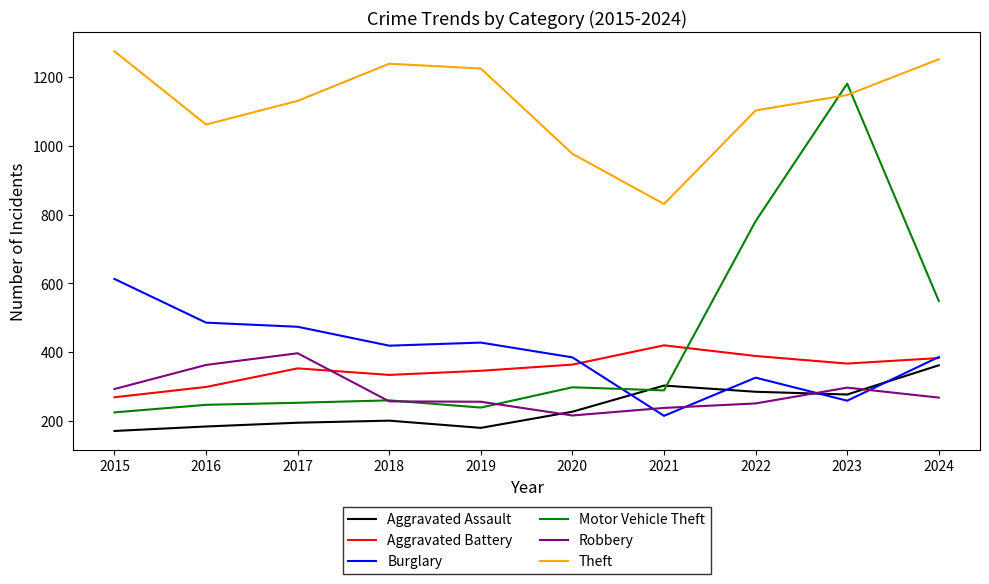

What is the sum of the Aggravated Battery values at 2016 and 2019?

645